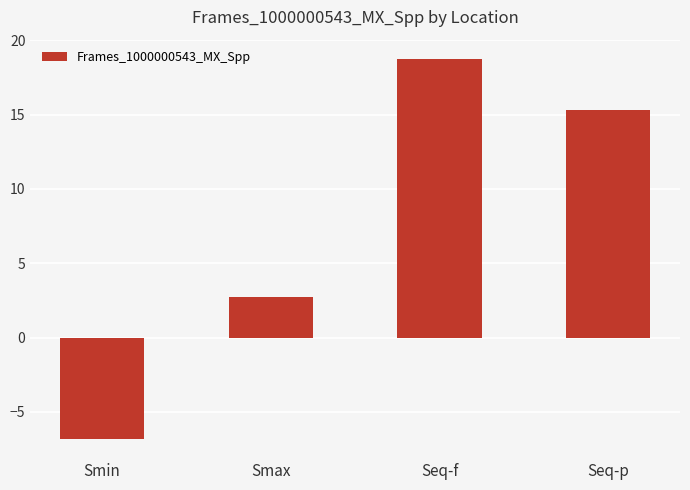

What is the label of the 2nd bar from the right?

Seq-f